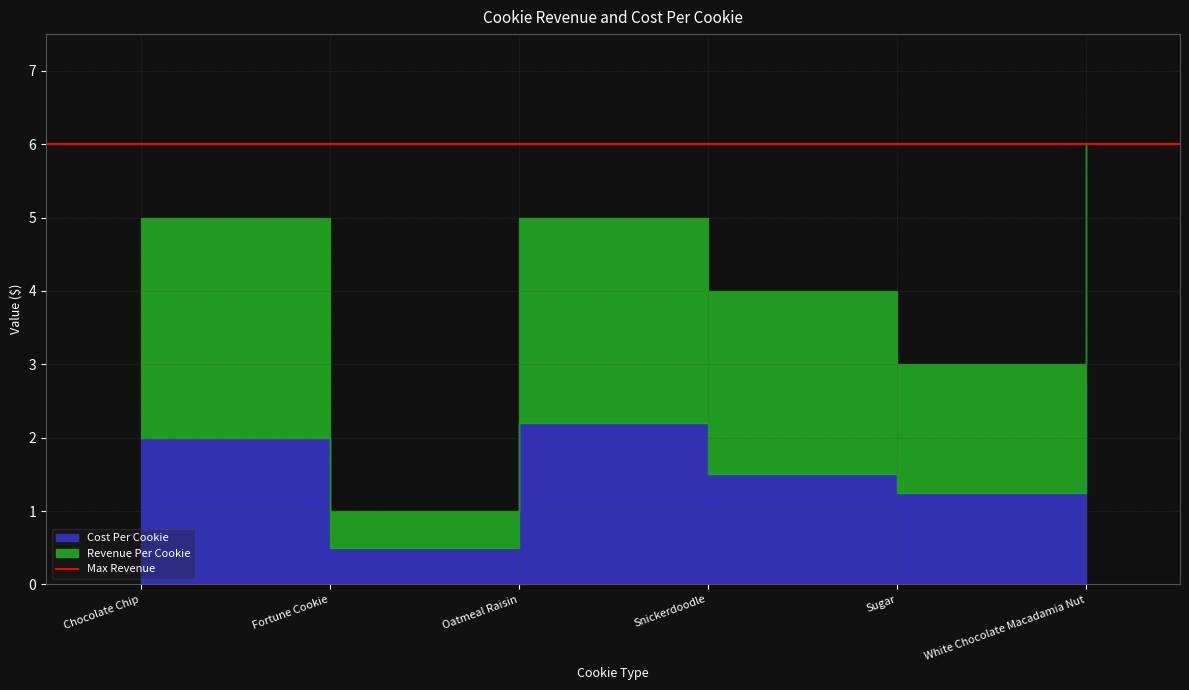

At which category does Revenue Per Cookie reach its first local peak?

Oatmeal Raisin